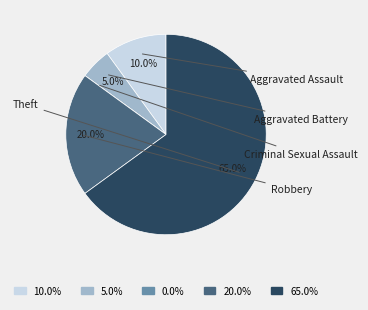

Does 5.0% represent more than half of the total?

No